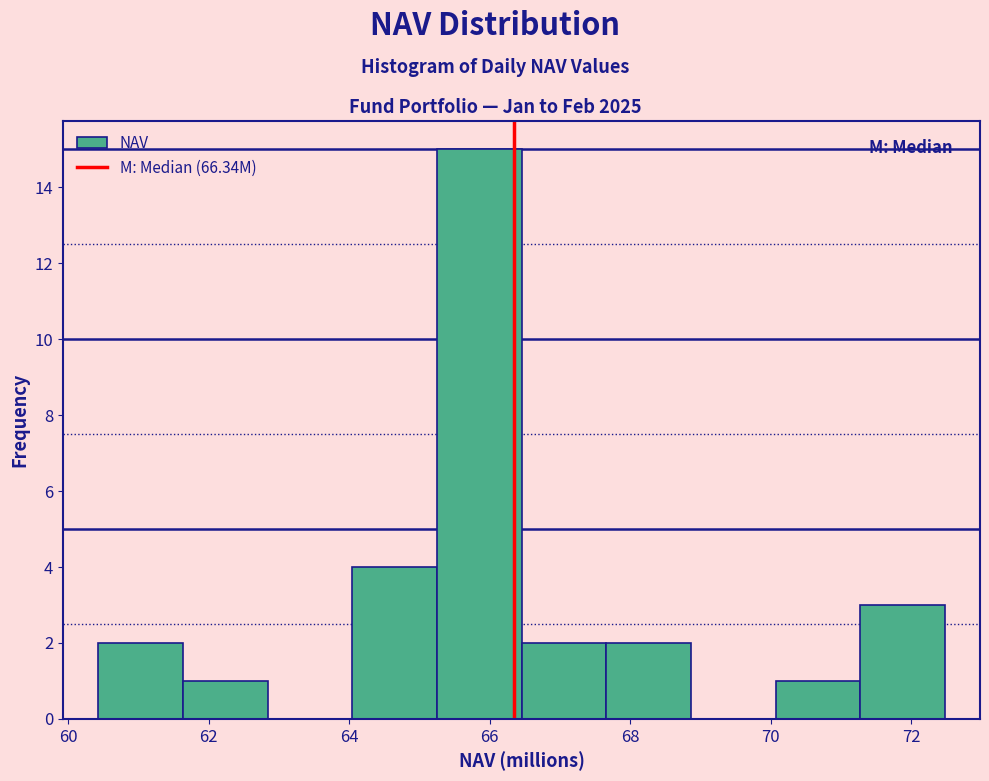

How tall is the bar that spans 71.2 to 72.4 on the x-axis? Neither the bar edges nor the heights are printed on the chart, so give them approximately, as read against the axes.

3